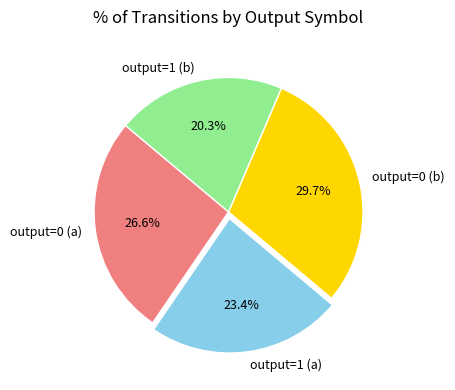

To the nearest percent, what portion does output=0 (b) represent?

30%